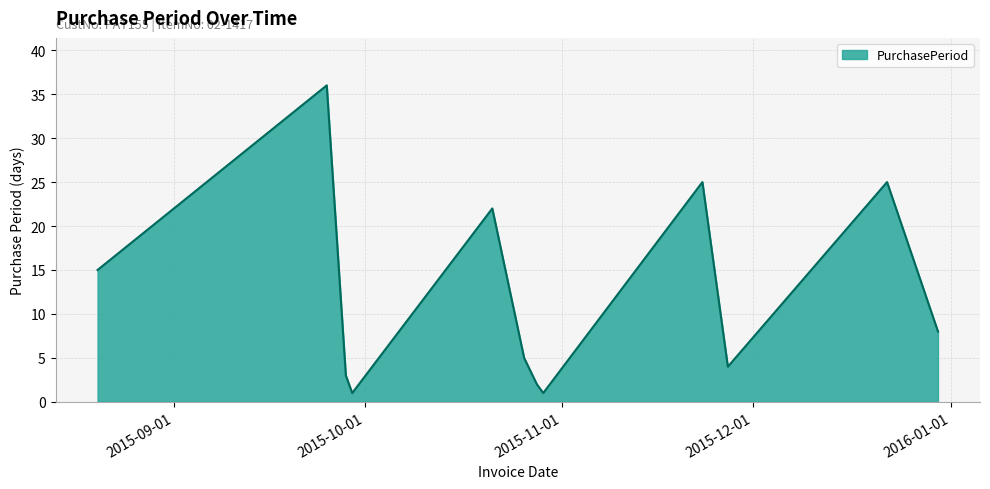

What is the greatest value displayed?

36